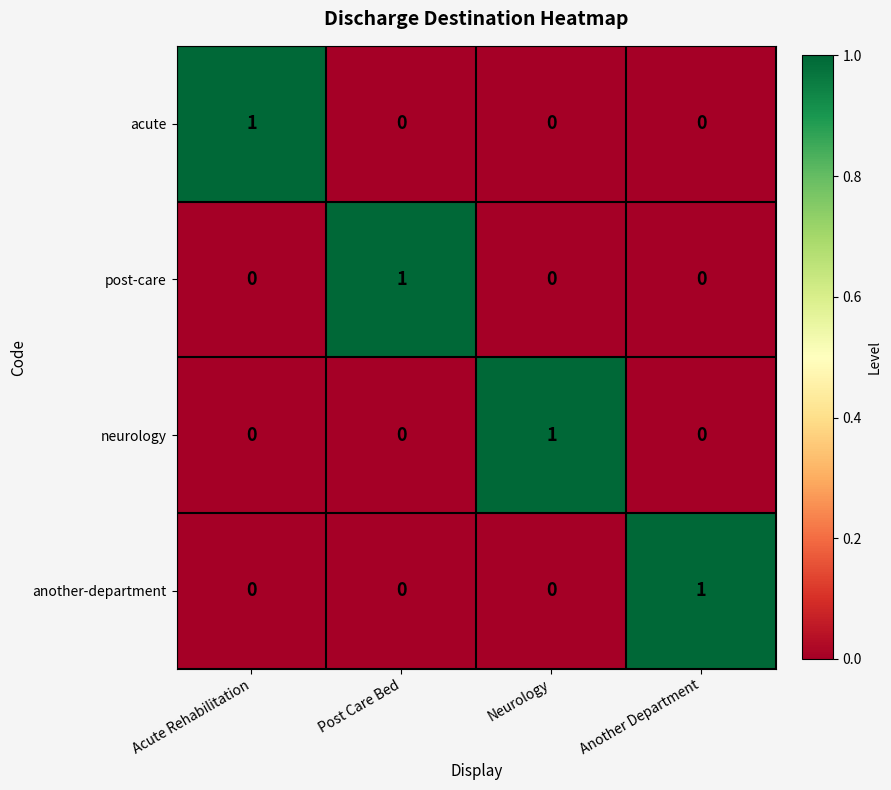

At how many categories does at least one series exceed 0?

4